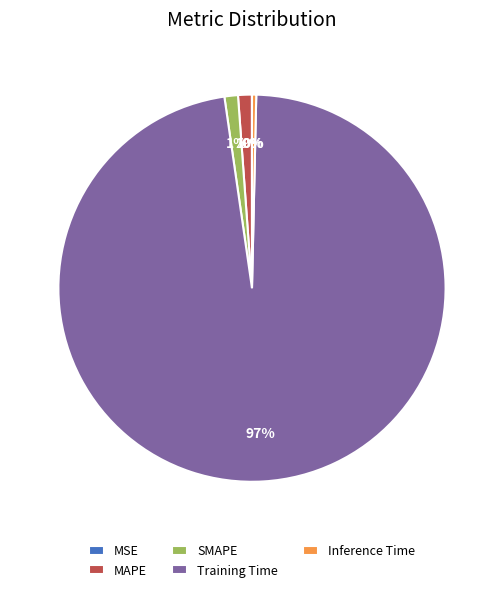

Which slice is the largest?

Training Time